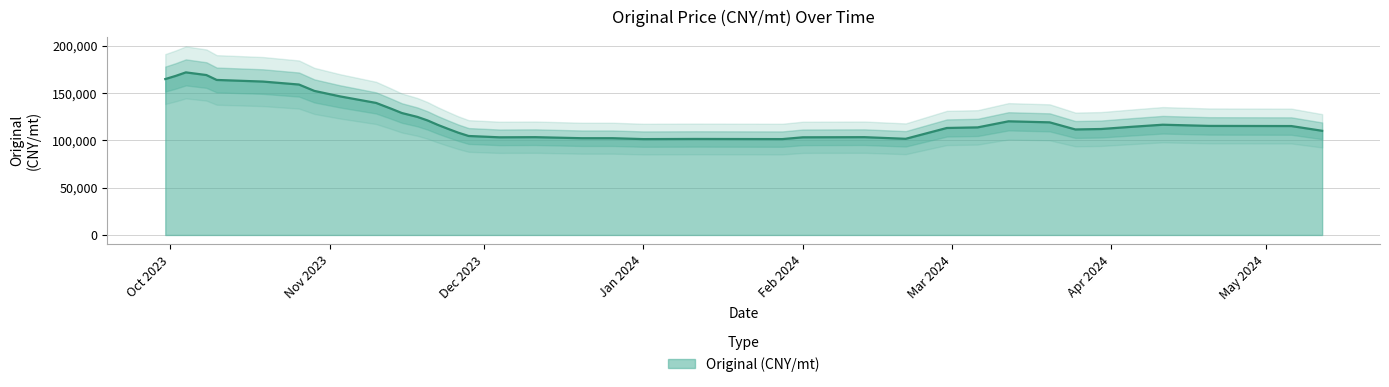

What is the sum of all values?

4999999.8